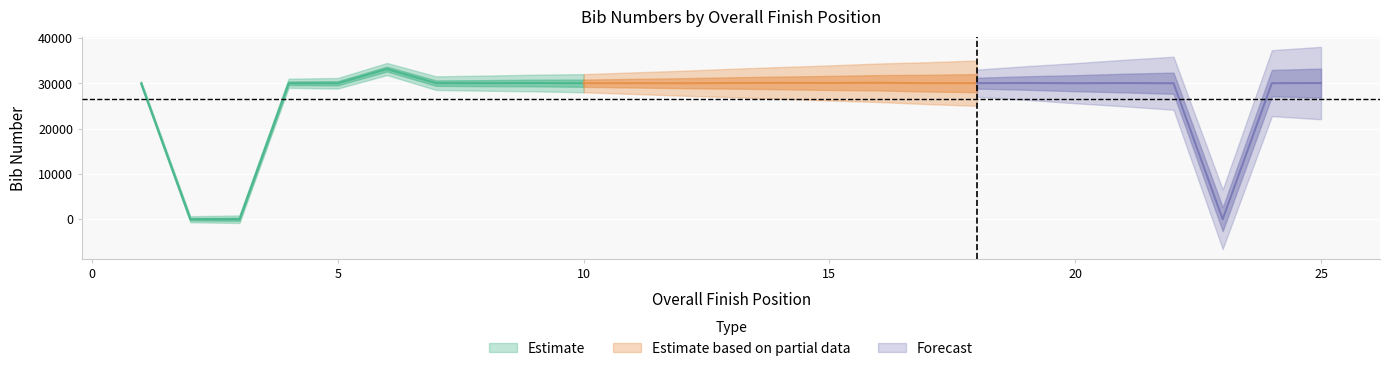

What is the difference between the values at 24 and 5?

17